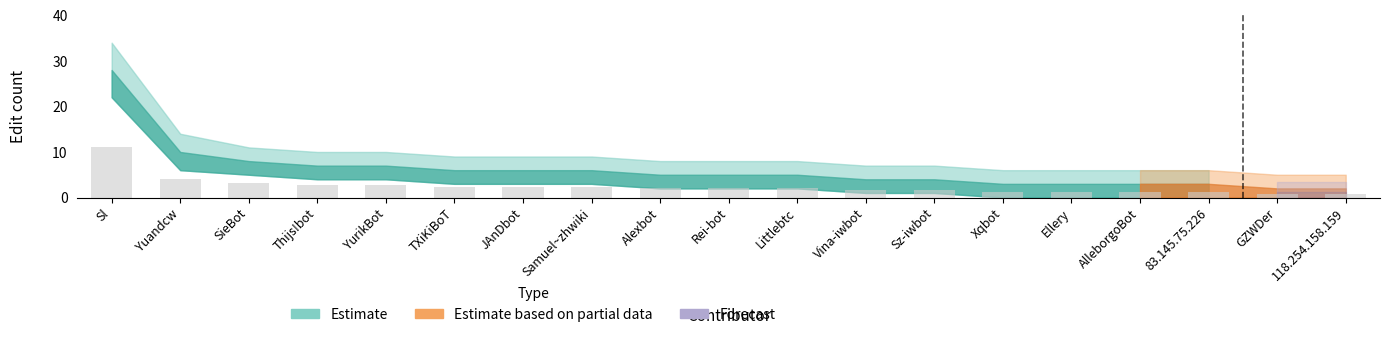

What is the difference between the highest and lowest values at Alexbot?

5